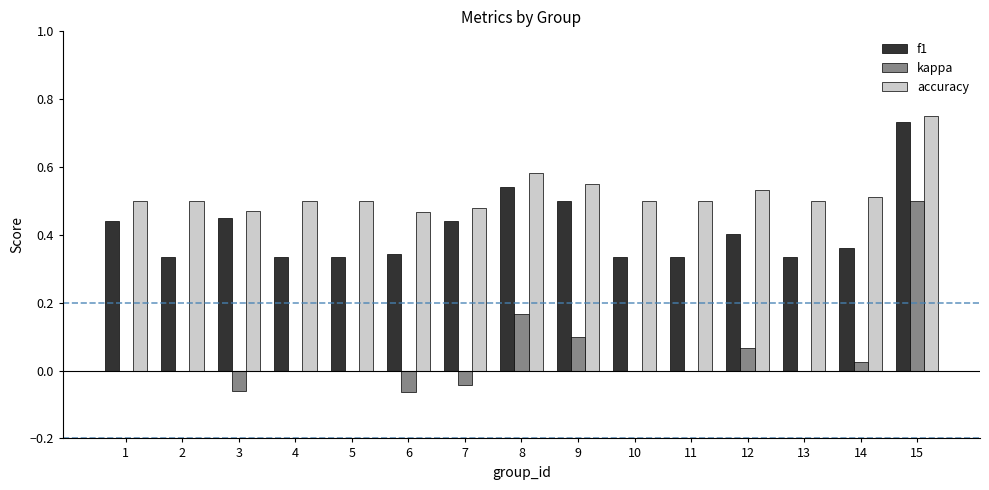

Which category has the highest value across all series?

15